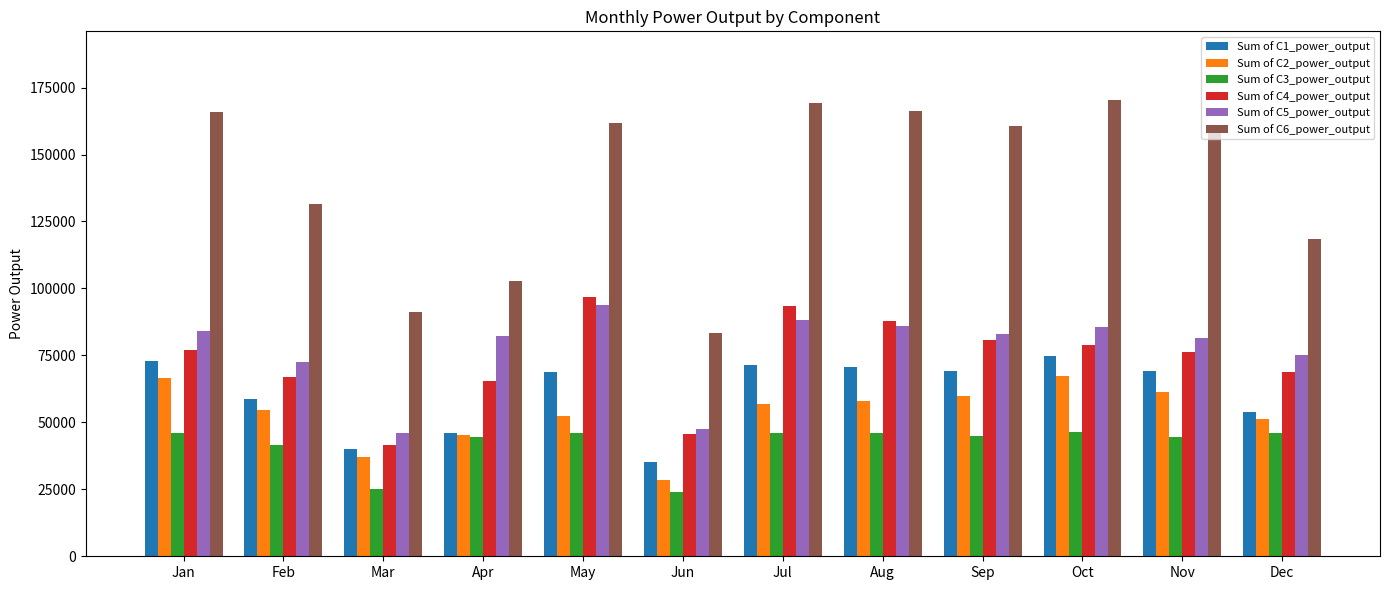

Is the value of Sum of C2_power_output at Jan greater than the value of Sum of C3_power_output at Apr?

Yes